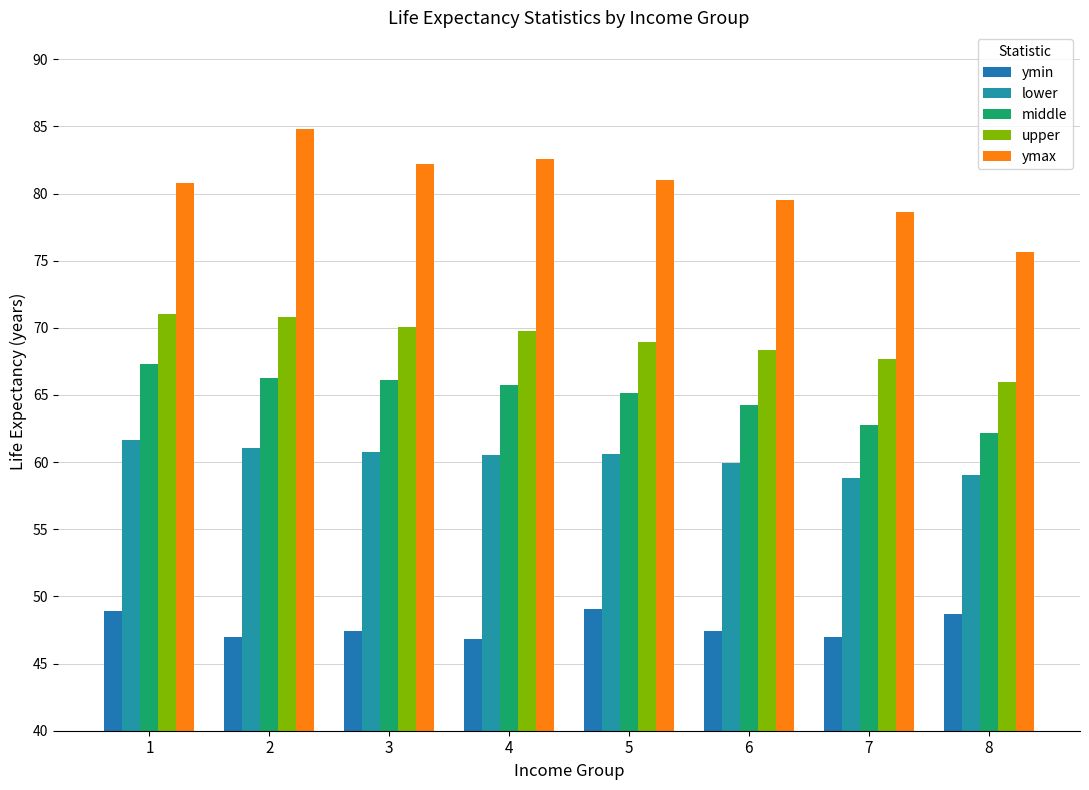

How many distinct data groups are displayed?

5